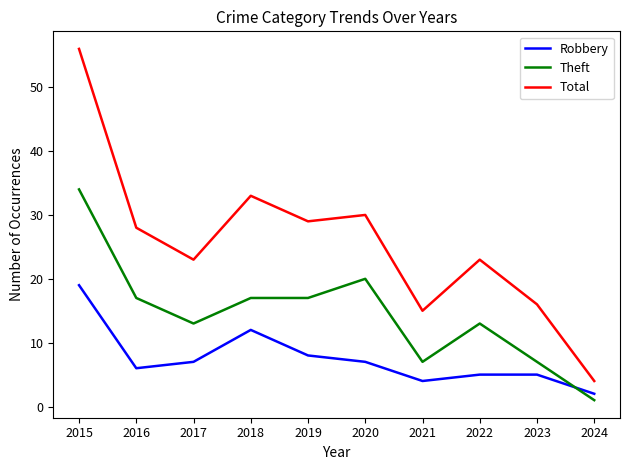

Reading left to right, transcribe all the data shown in this chart.

Robbery: 2015=19	2016=6	2017=7	2018=12	2019=8	2020=7	2021=4	2022=5	2023=5	2024=2
Theft: 2015=34	2016=17	2017=13	2018=17	2019=17	2020=20	2021=7	2022=13	2023=7	2024=1
Total: 2015=56	2016=28	2017=23	2018=33	2019=29	2020=30	2021=15	2022=23	2023=16	2024=4